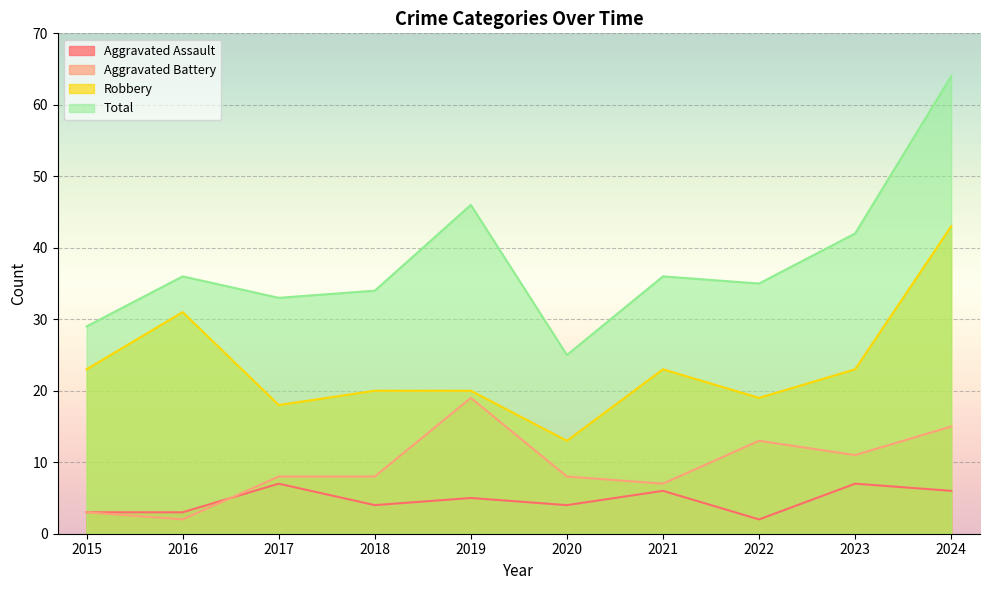

Which series has the largest total across all categories?

Total